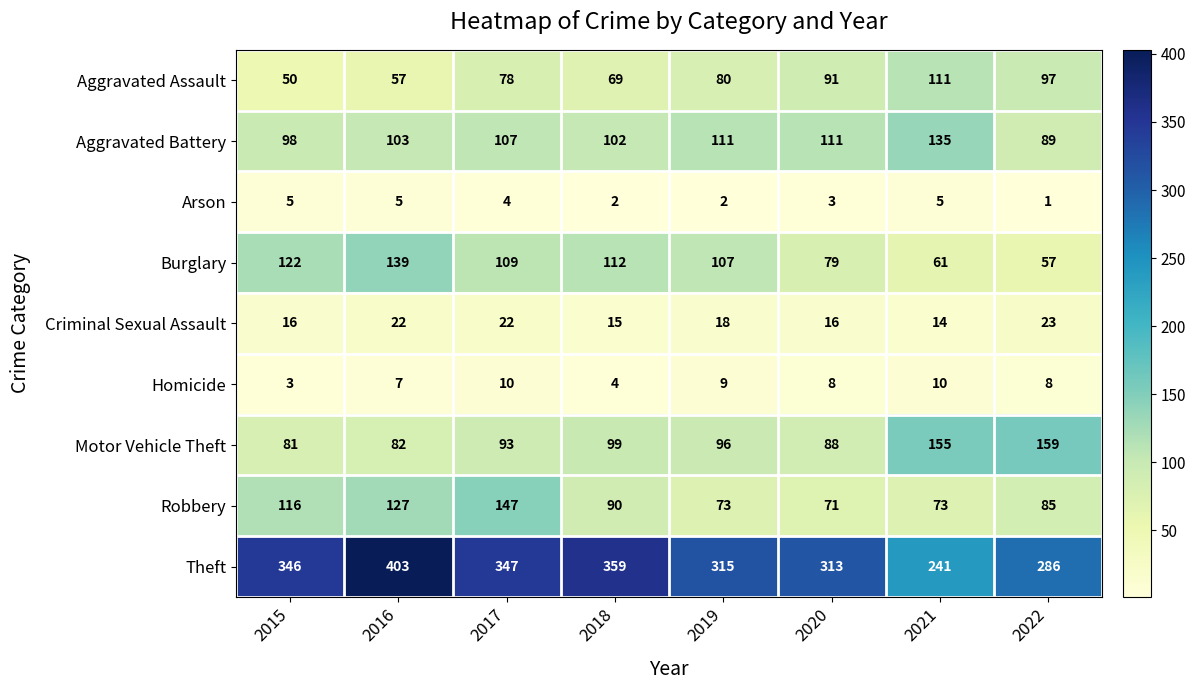

What is the difference between the maximum and second lowest values in the Theft series?

117